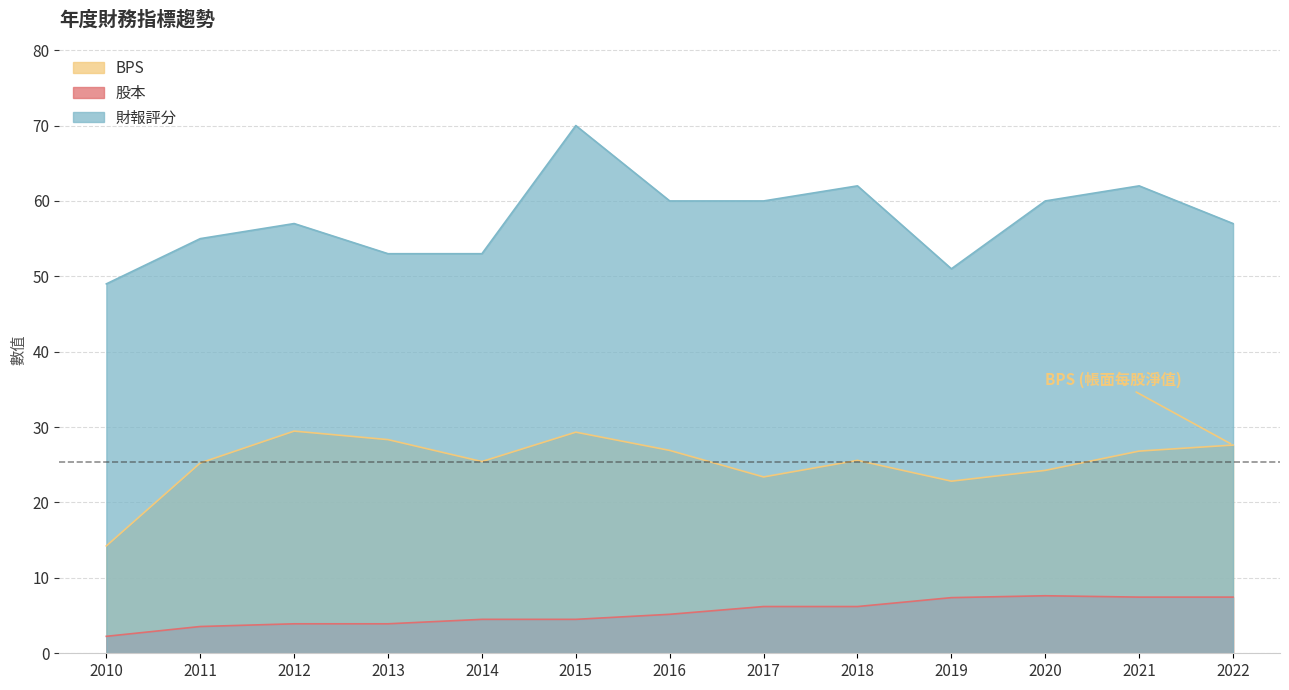

What is the sum of the 財報評分 values at 2020 and 2016?

120.0